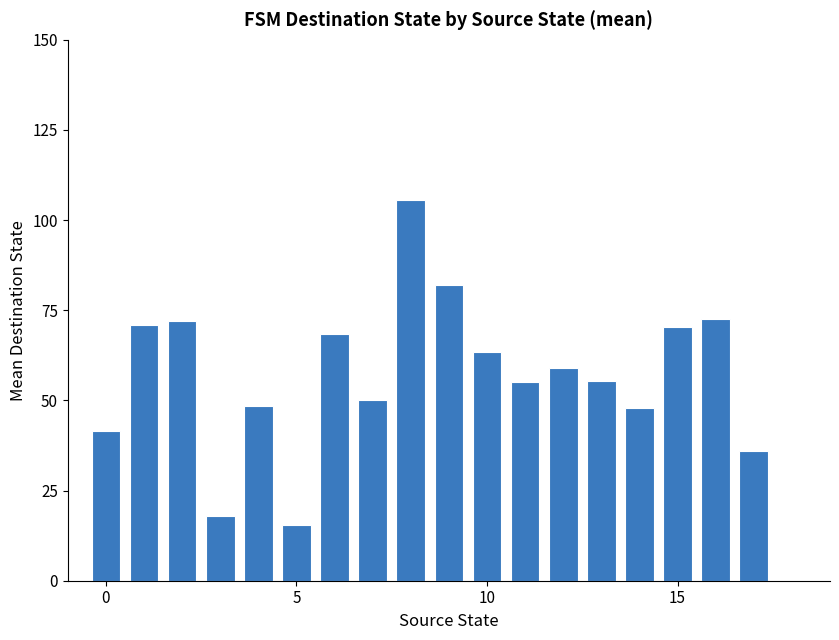

What is the average value?

57.4